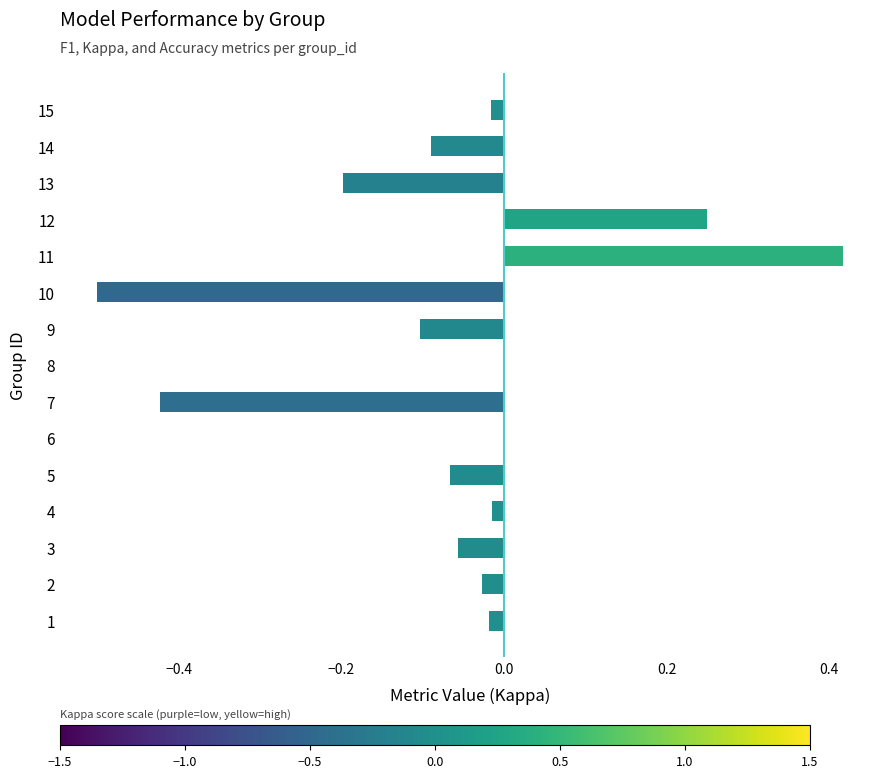

Is it true that the value at 7 is -0.7?

False